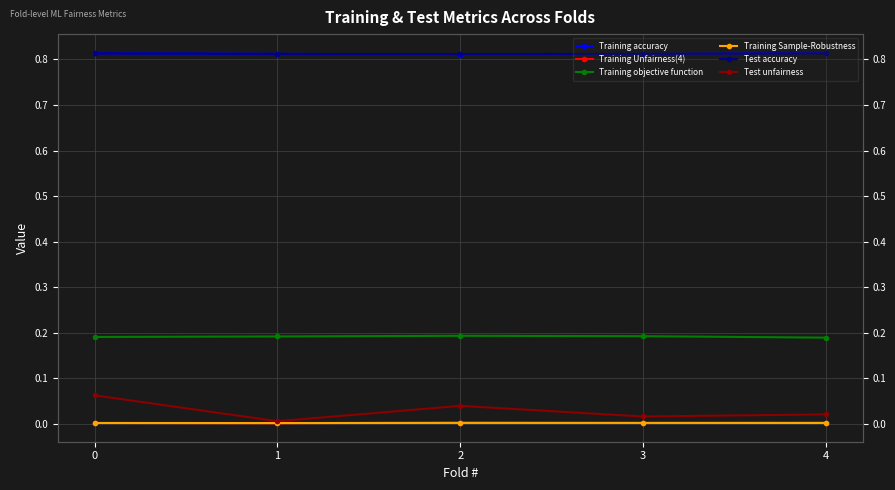

Reading left to right, list all the values displayed in this chart.

Training accuracy: 0.8	0.8	0.8	0.8	0.8
Training Unfairness(4): 0.0	0.0	0.0	0.0	0.0
Training objective function: 0.2	0.2	0.2	0.2	0.2
Training Sample-Robustness: 0.0	0.0	0.0	0.0	0.0
Test accuracy: 0.8	0.8	0.8	0.8	0.8
Test unfairness: 0.1	0.0	0.0	0.0	0.0